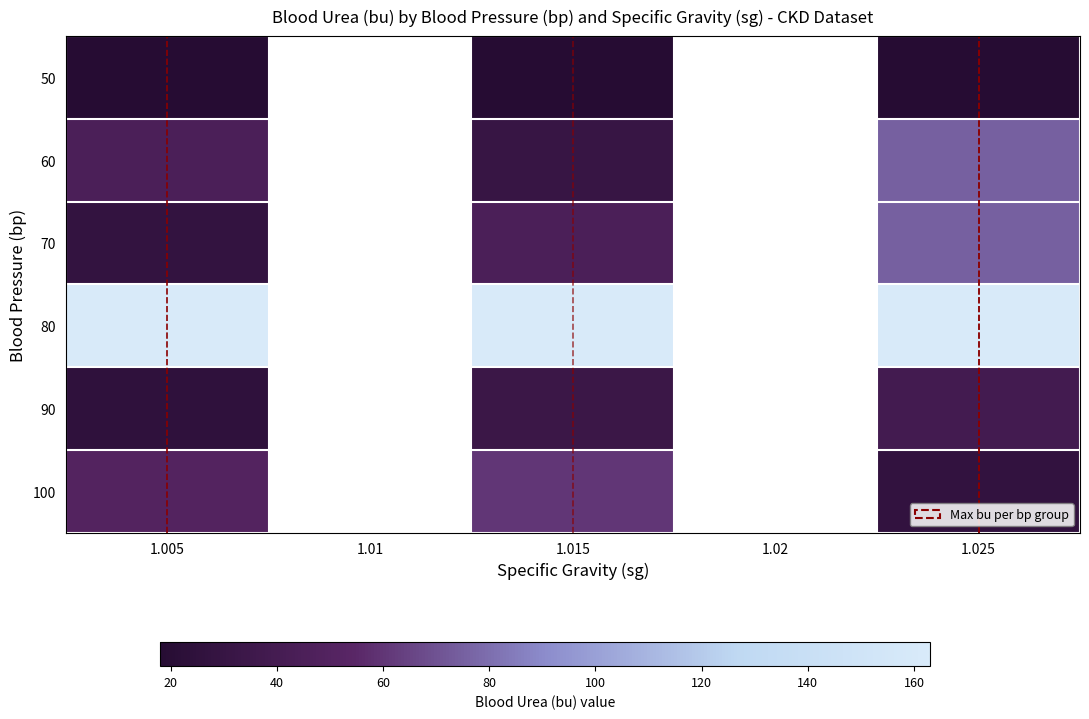

List the series in order of their peak value, lowest first.

50, 90, 100, 60, 70, 80